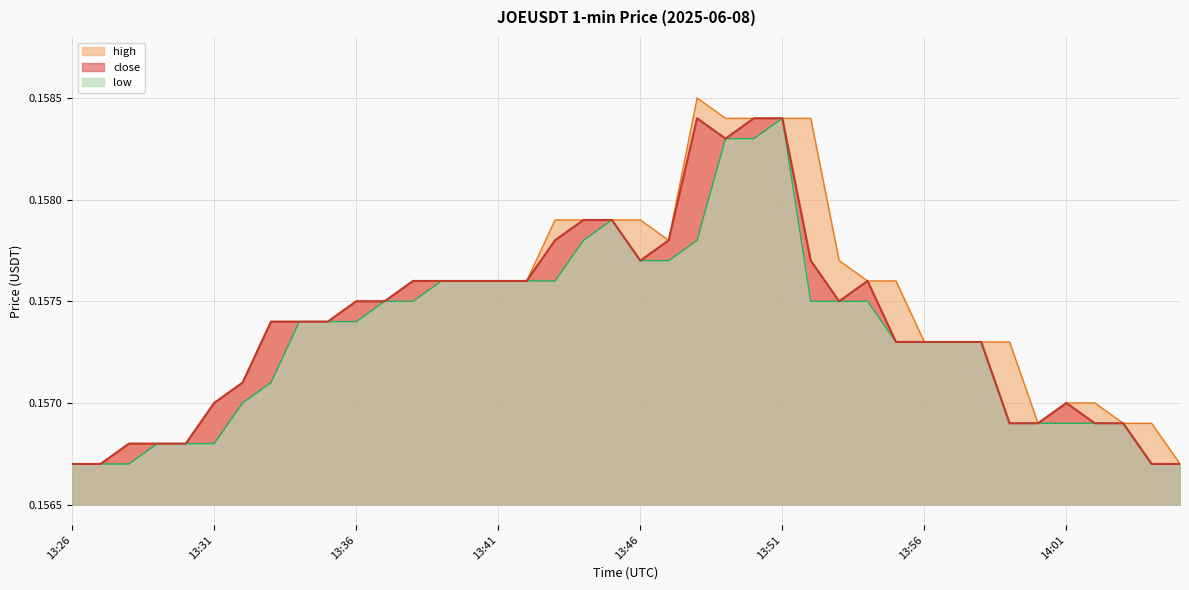

The low series shows 0.2 at 13:48. True or false?

False